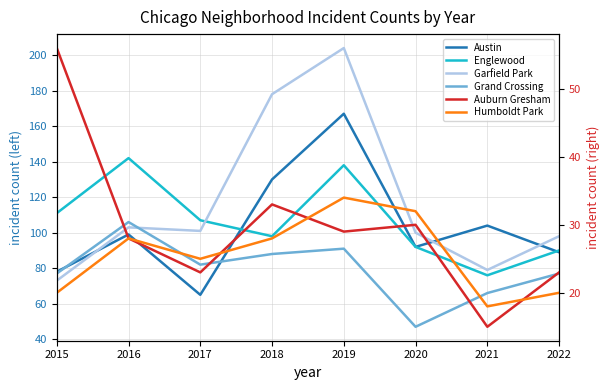

Which series has the widest spread of values?

Garfield Park